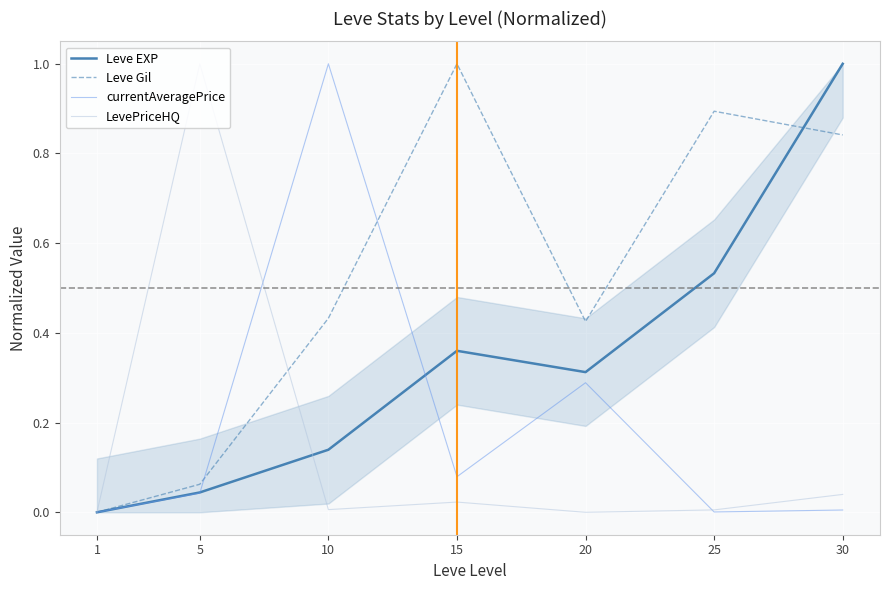

True or false: currentAveragePrice has more than 1 interior local peaks.

True